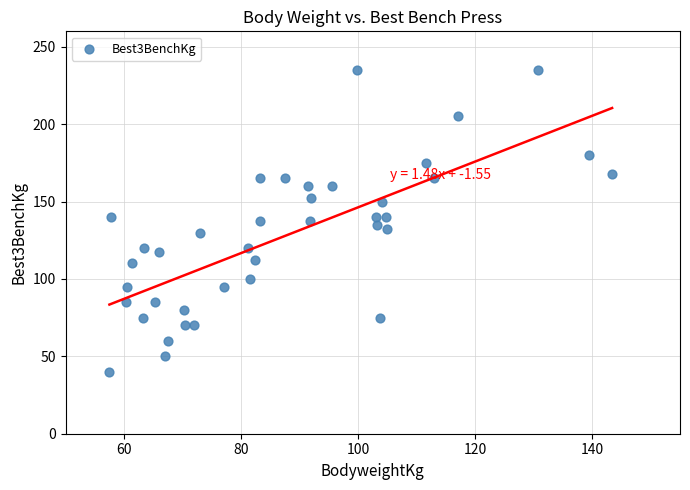

What is the range of X values (max minus min)?

85.9